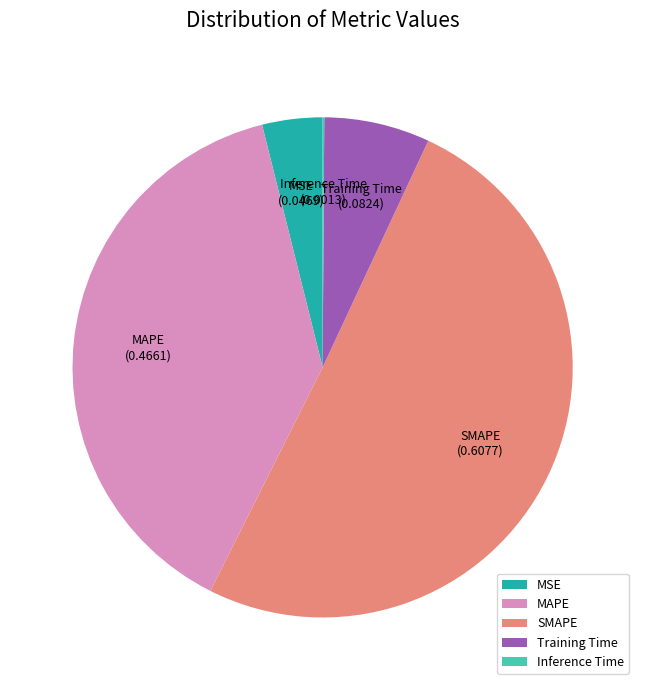

Between MAPE and Training Time, which is larger?

MAPE